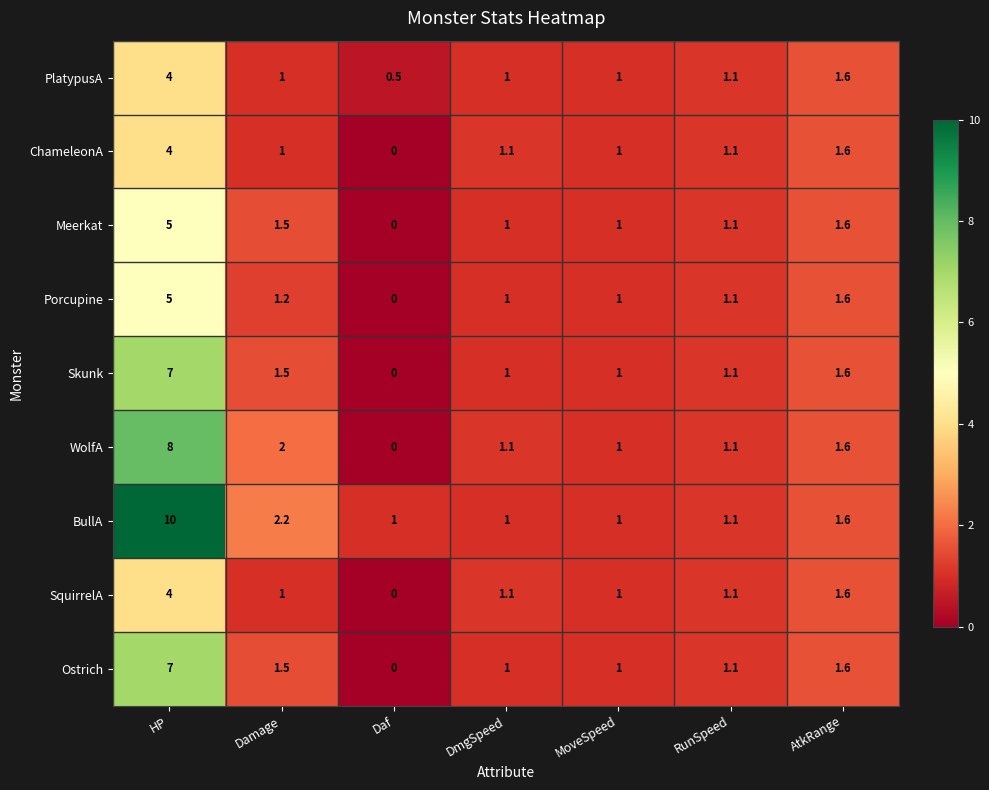

Which series has the largest range (max minus min)?

BullA